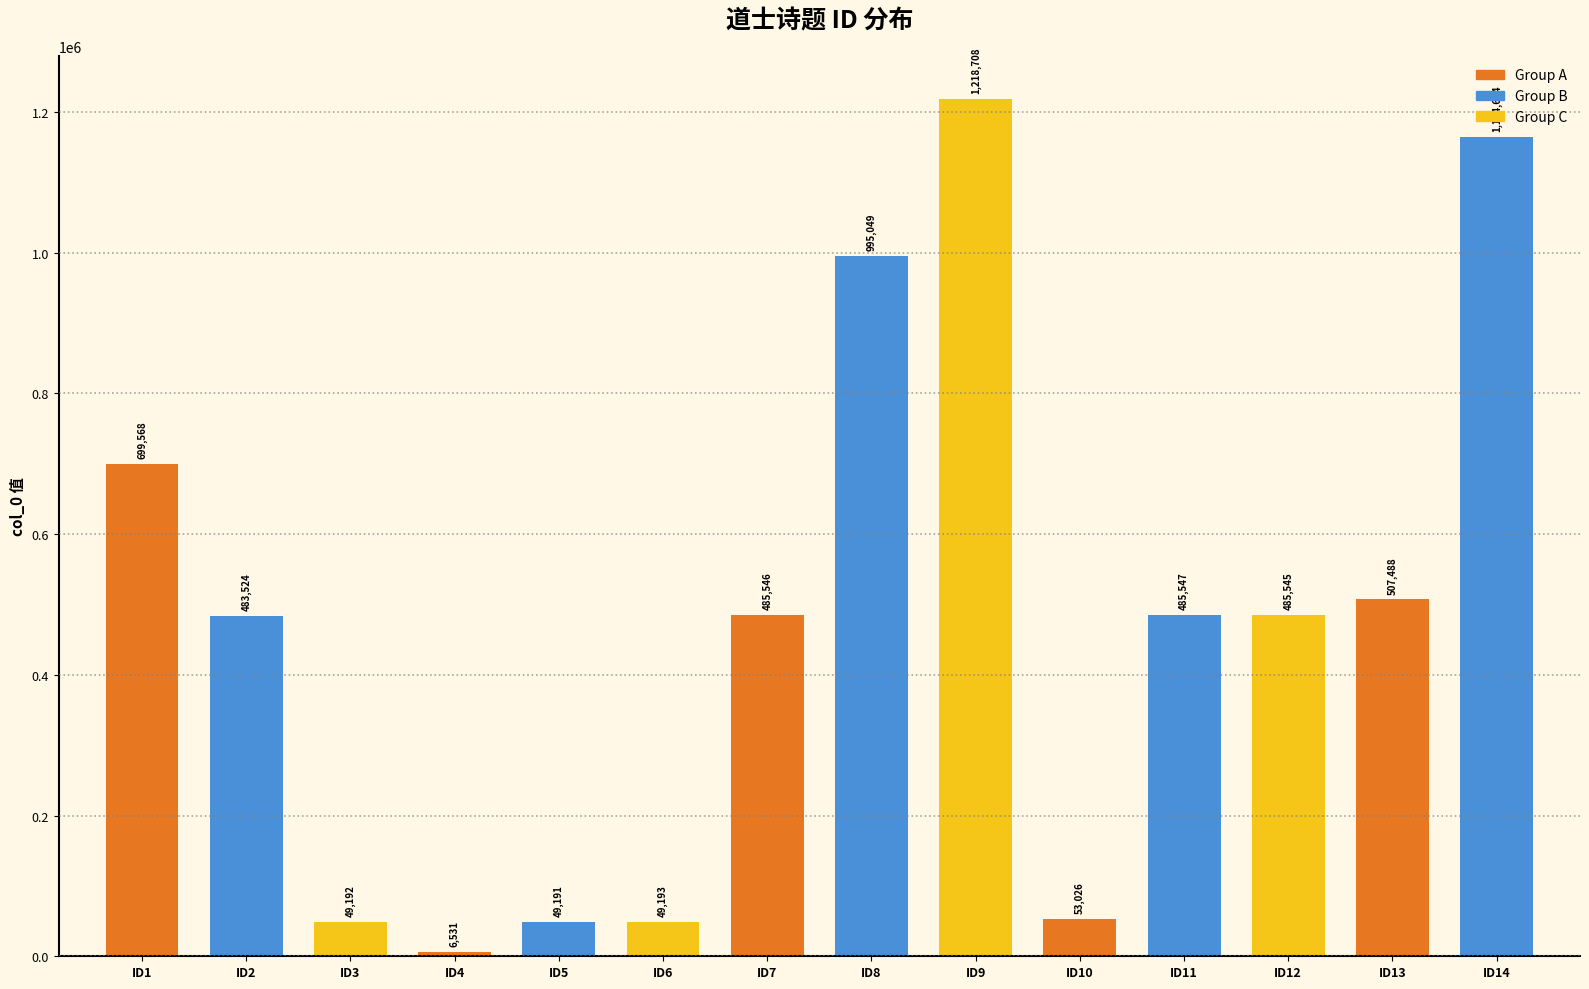

What is the maximum value shown in the chart?

1218708